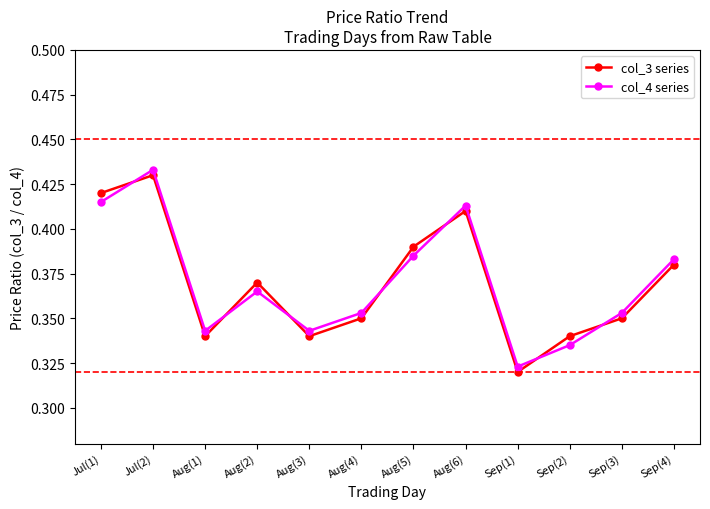

At which category does the chart reach its peak across all series?

Jul(2)